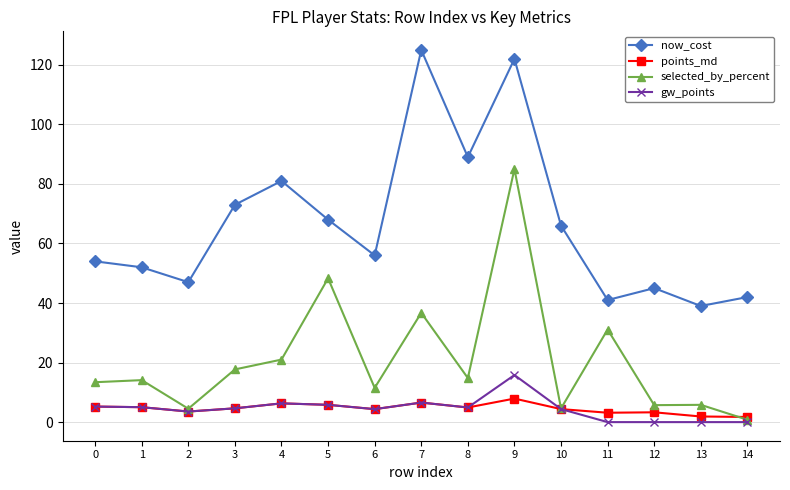

True or false: now_cost has more than 2 interior local peaks.

True